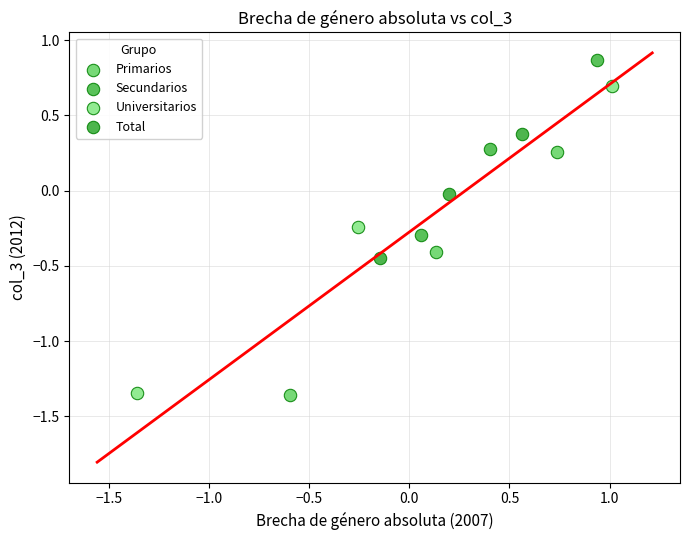

Which series has the widest spread of Y values?

Universitarios